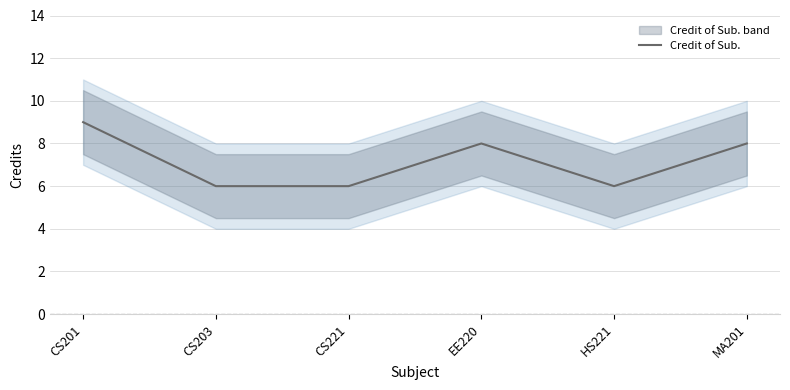

True or false: the data shows 8 at MA201.

True